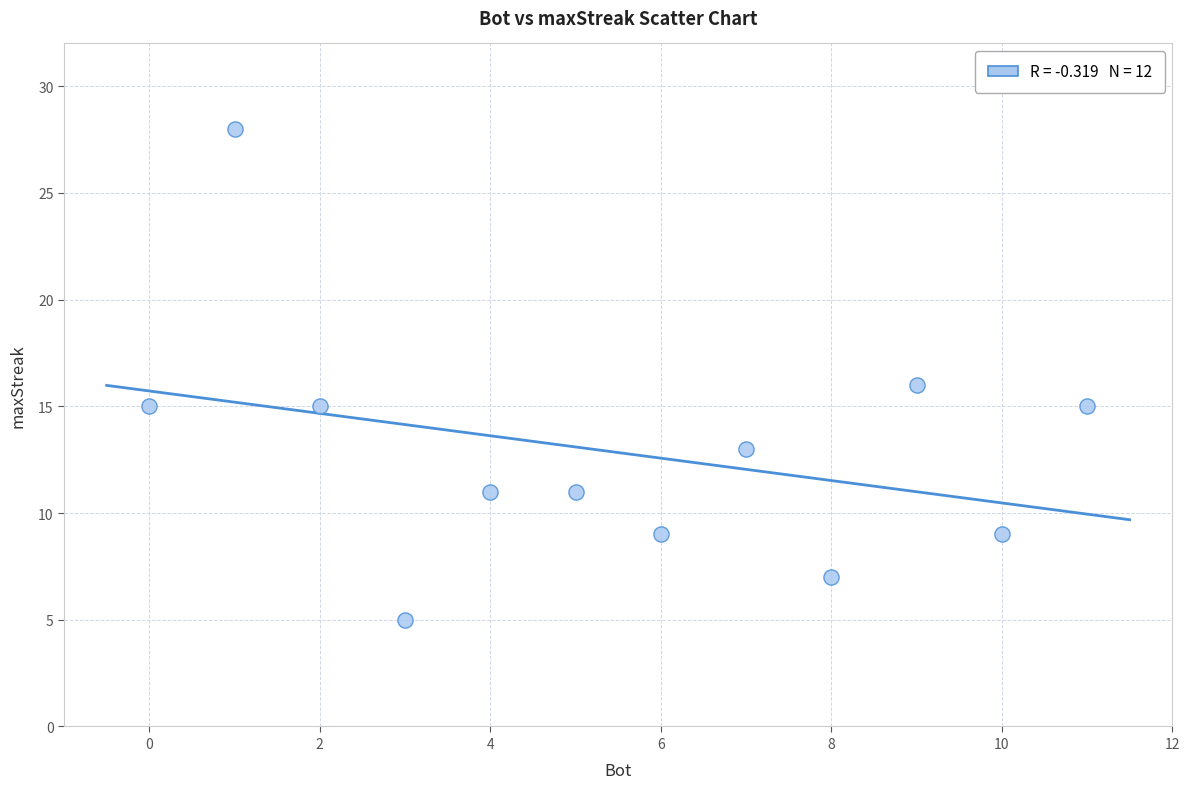

What is the average Y value?

13